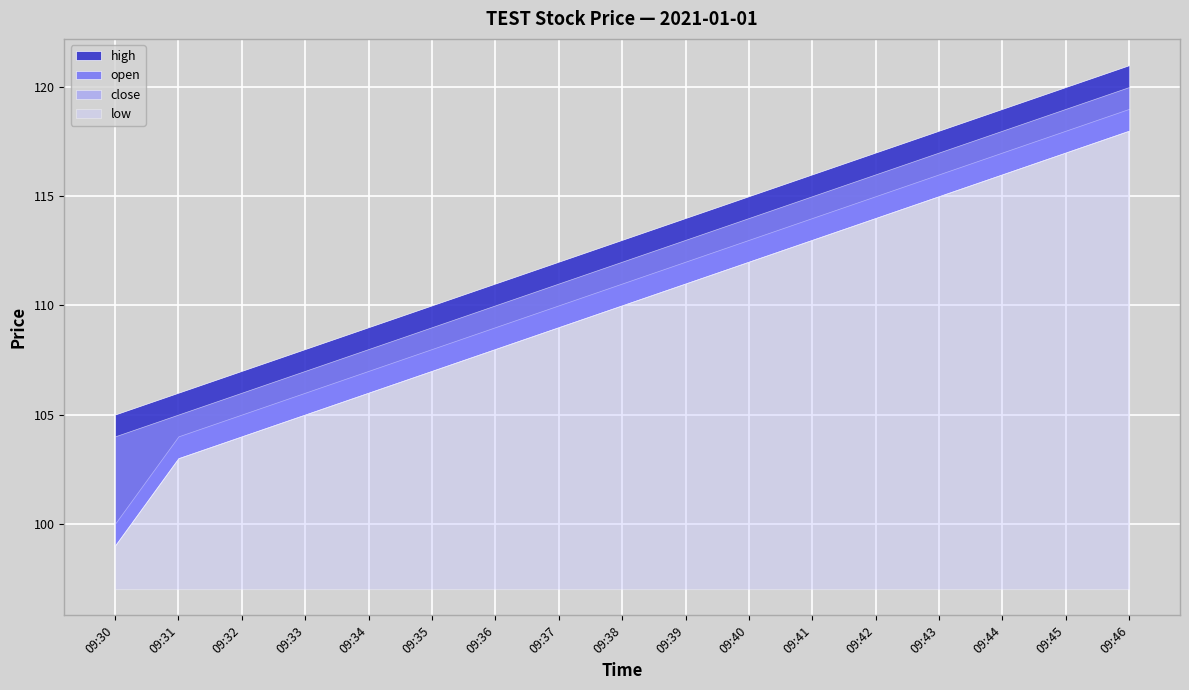

Rank the series by their maximum value, from lowest to highest.

low, open, close, high